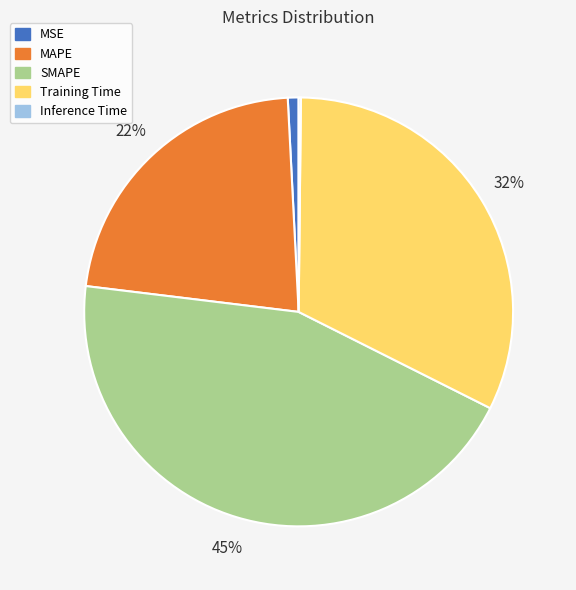

Is there any slice that represents more than half of the pie?

No